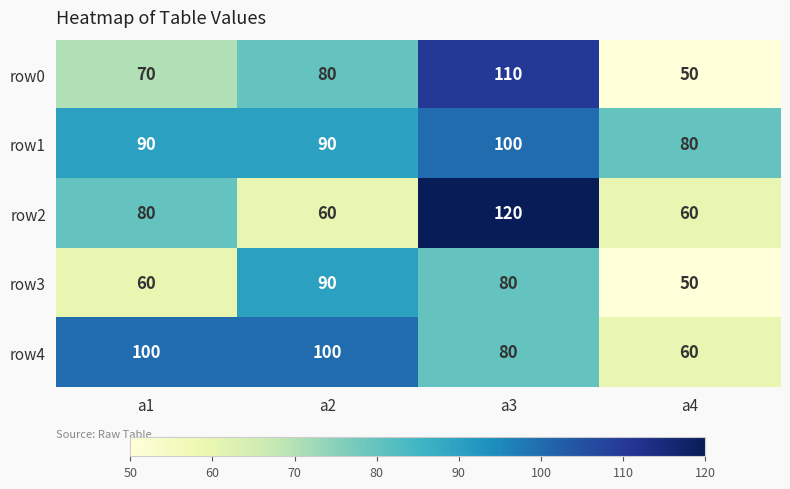

What is the difference between the row0 values at a2 and a1?

10